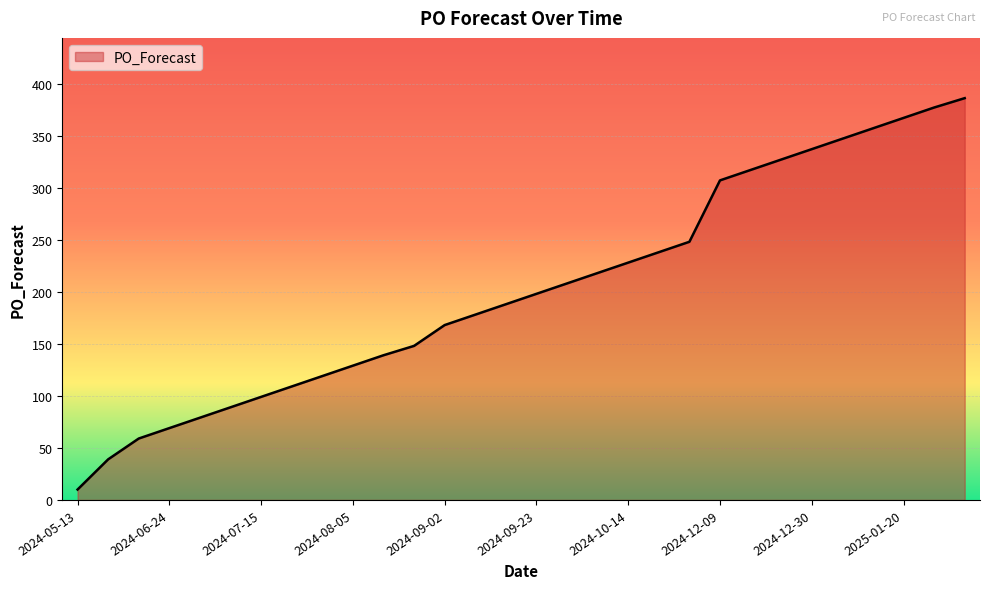

What is the smallest value displayed?

10